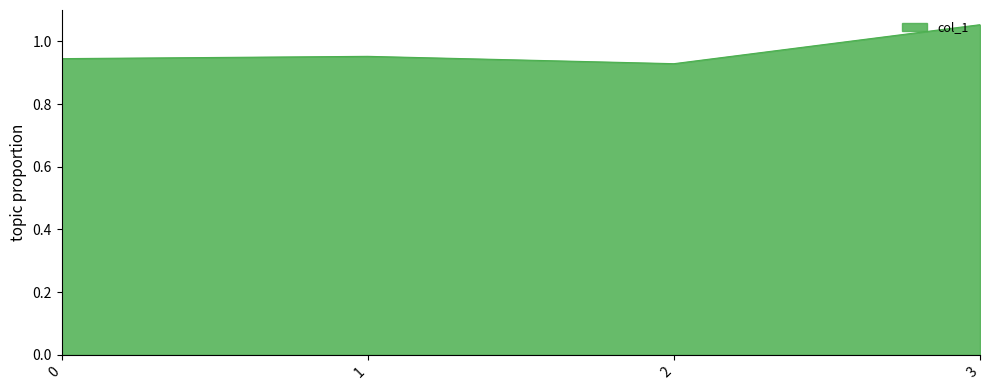

What is the change in value from 1 to 3?

+0.1